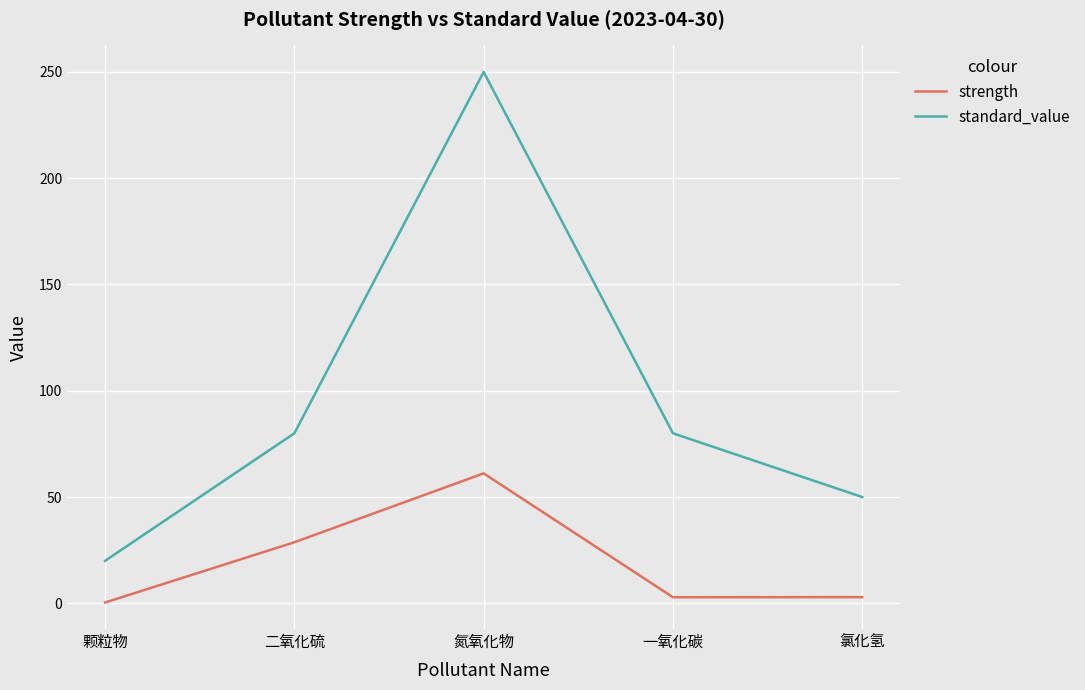

Reading left to right, transcribe all the data shown in this chart.

strength: 0.4	28.7	61.1	2.9	2.9
standard_value: 20.0	80.0	250.0	80.0	50.0